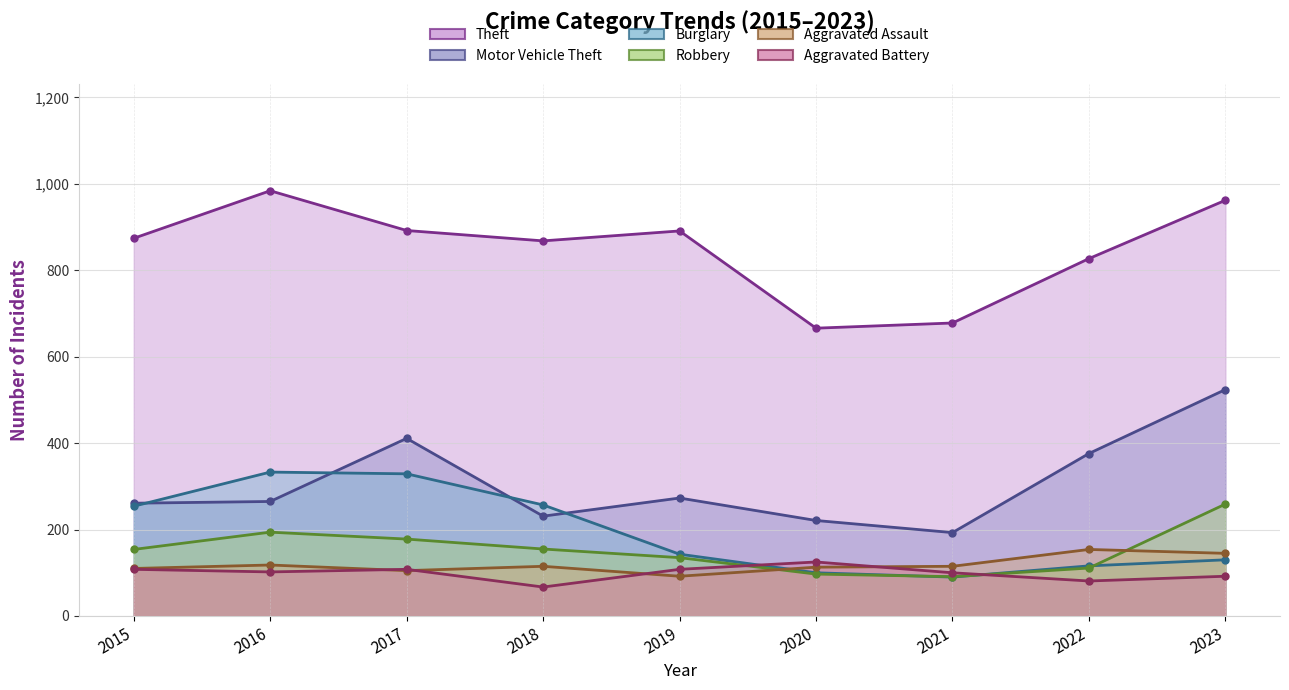

What is the spread (max minus min) of values at 2020?

569